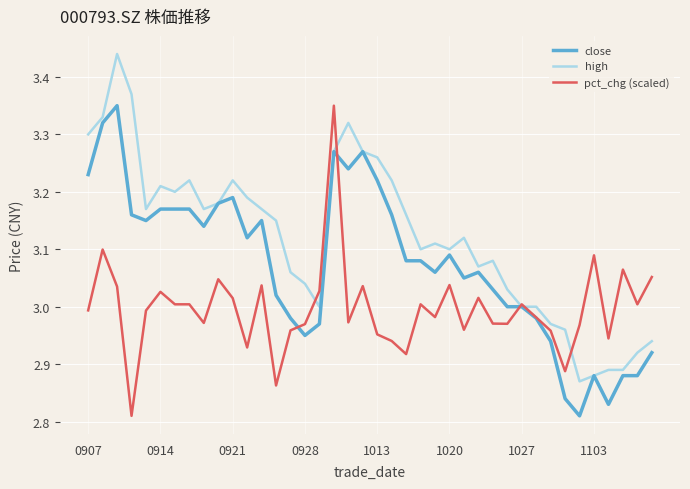

Which series has the largest total across all categories?

high